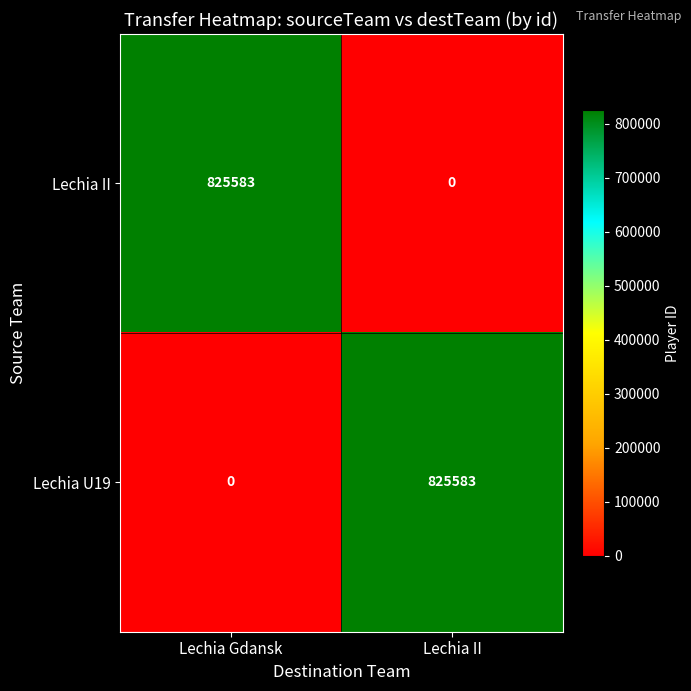

The Lechia U19 series shows 1381573 at Lechia II. True or false?

False